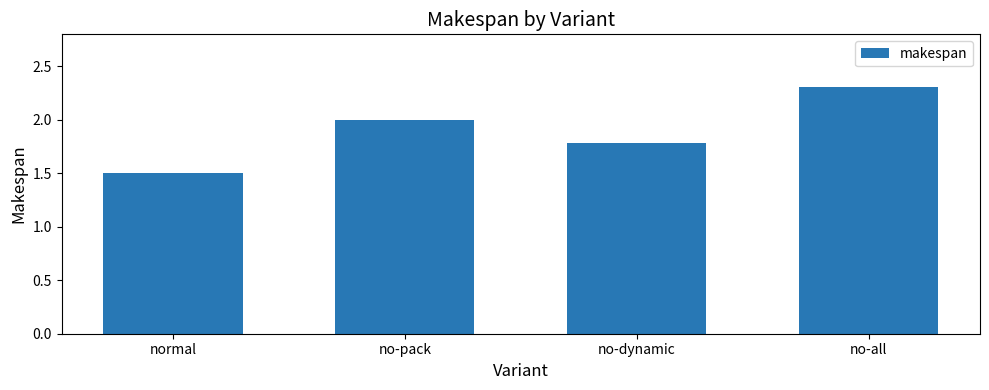

Reading left to right, extract all data points from this chart.

1.5	2.0	1.8	2.3